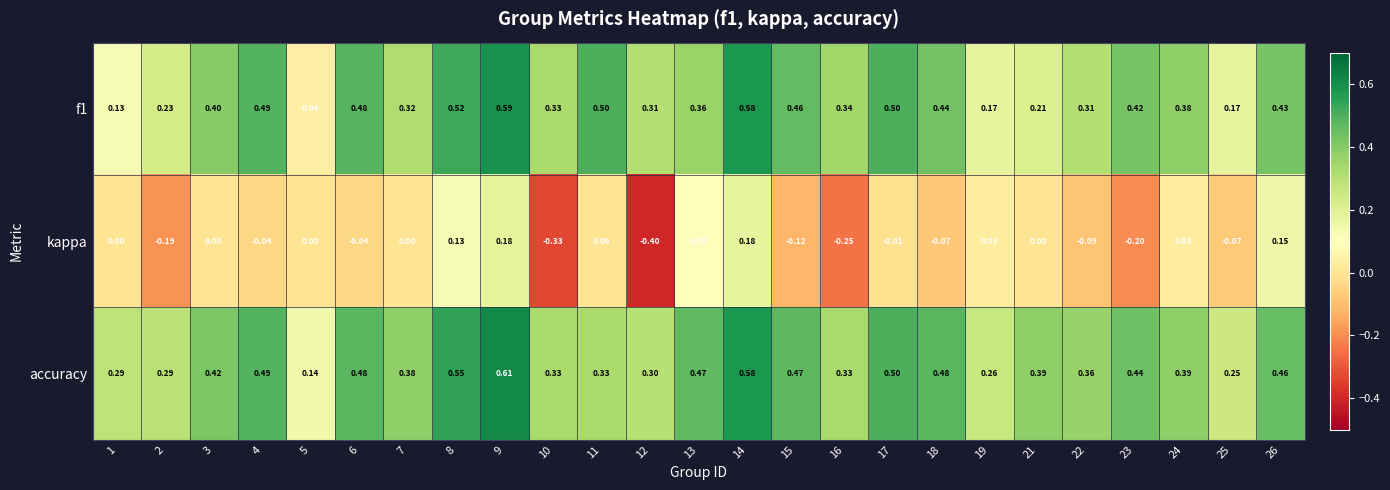

Is the value of f1 at 16 greater than the value of accuracy at 21?

No